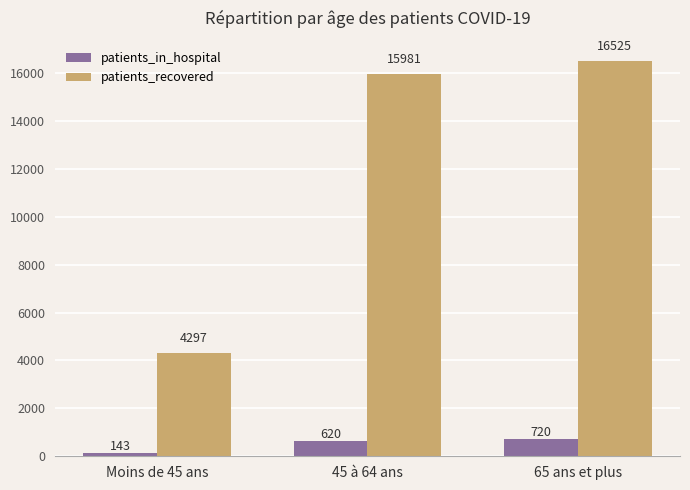

How many patients_in_hospital values are between 143 and 720?

3